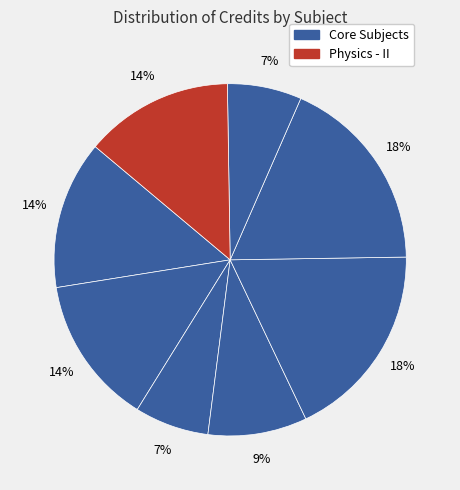

Count the number of slices in the pie.

8